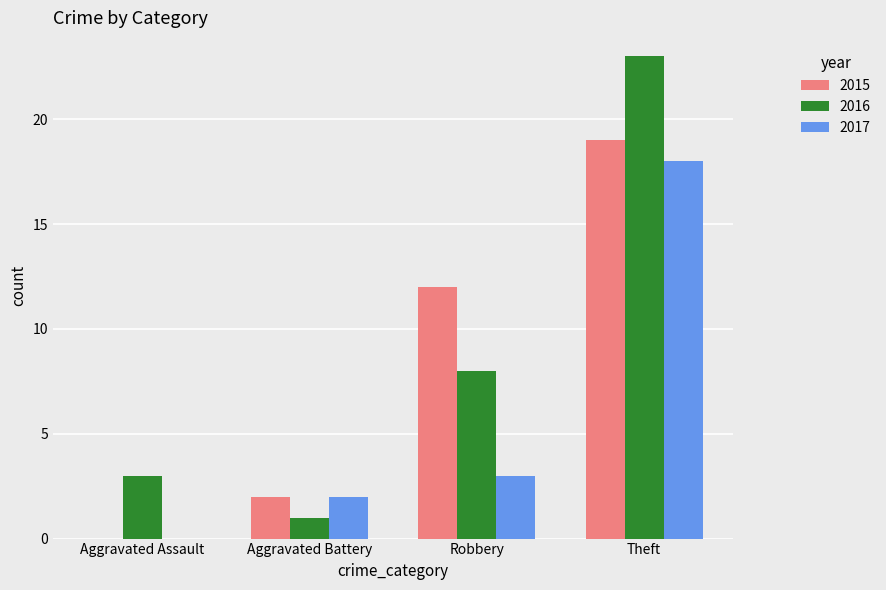

The 2016 series shows 23 at Theft. True or false?

True